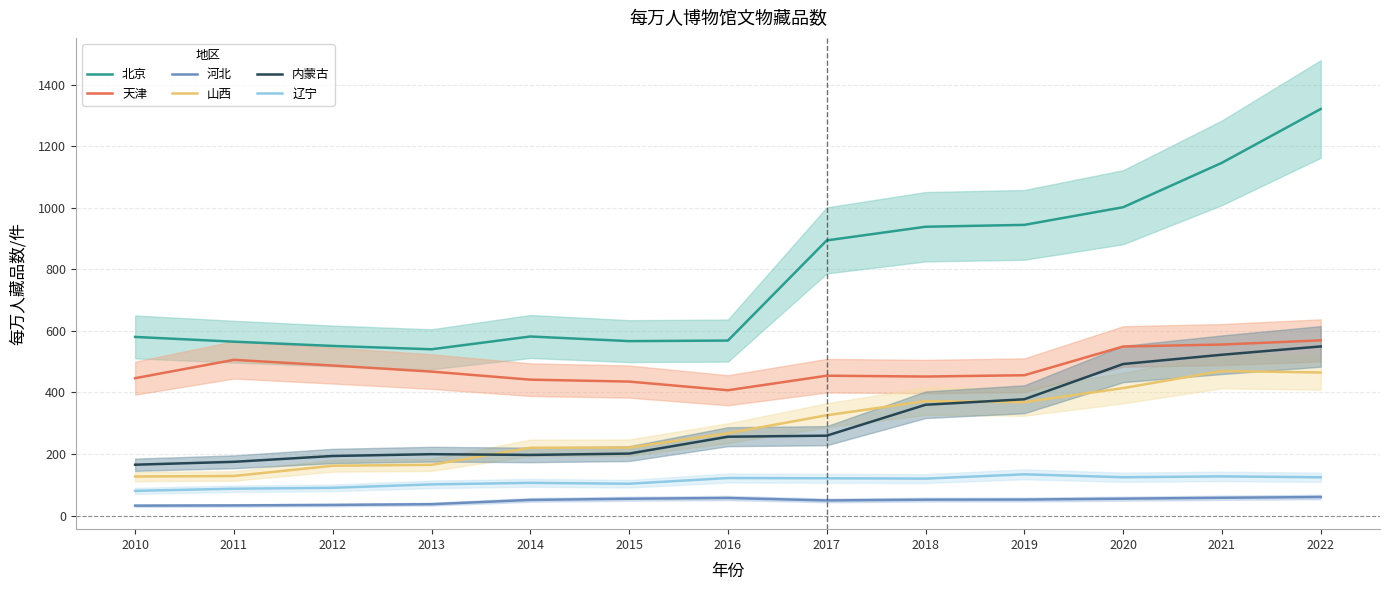

Which series changed the most between 2017 and 2022?

北京